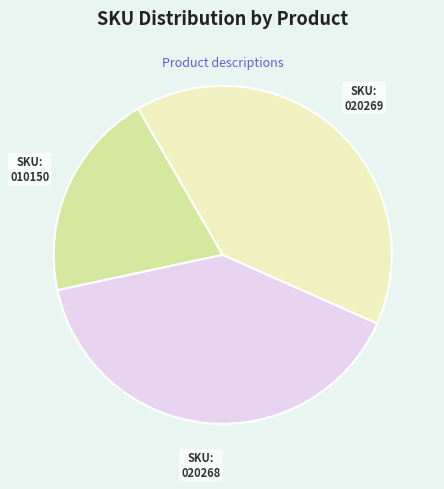

Is there any slice that represents more than half of the pie?

No